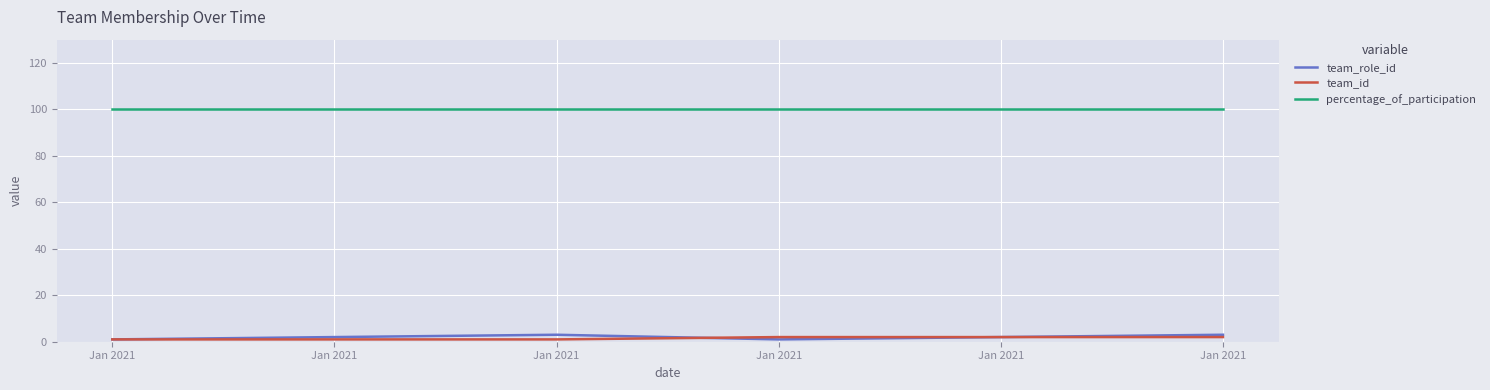

Where does the team_role_id series first go above 2?

Jan 2021